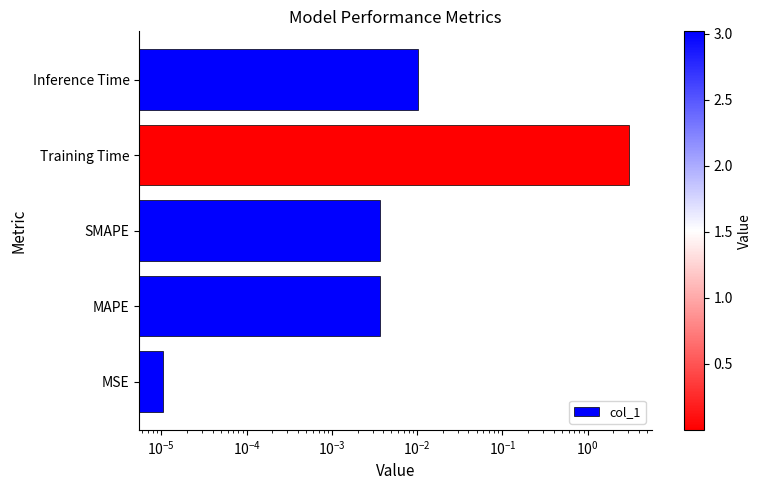

Is it true that the value at Training Time is 4.6?

False